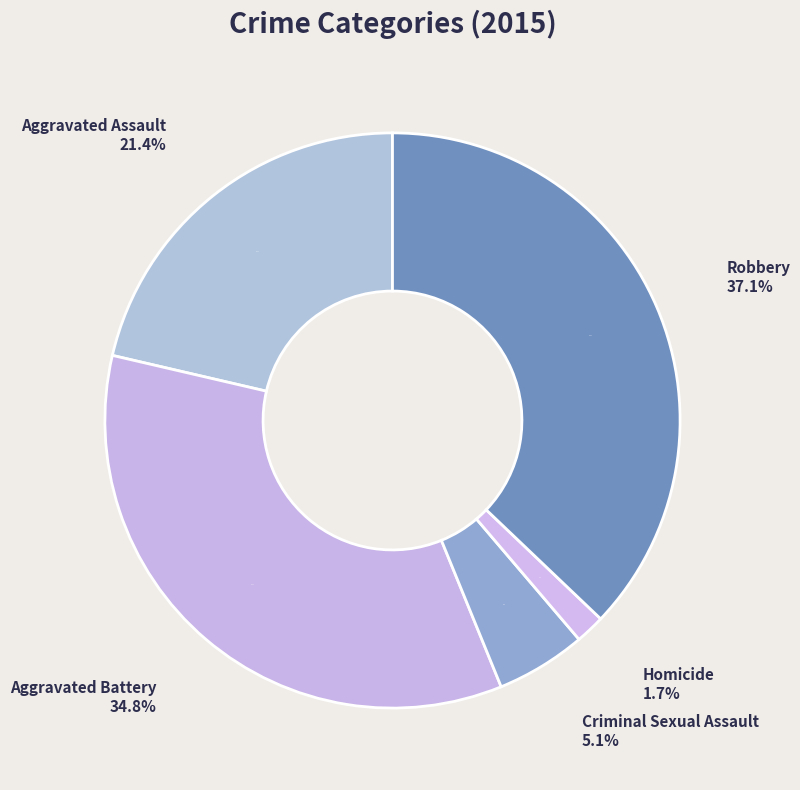

What is the smallest slice in the pie chart?

Homicide